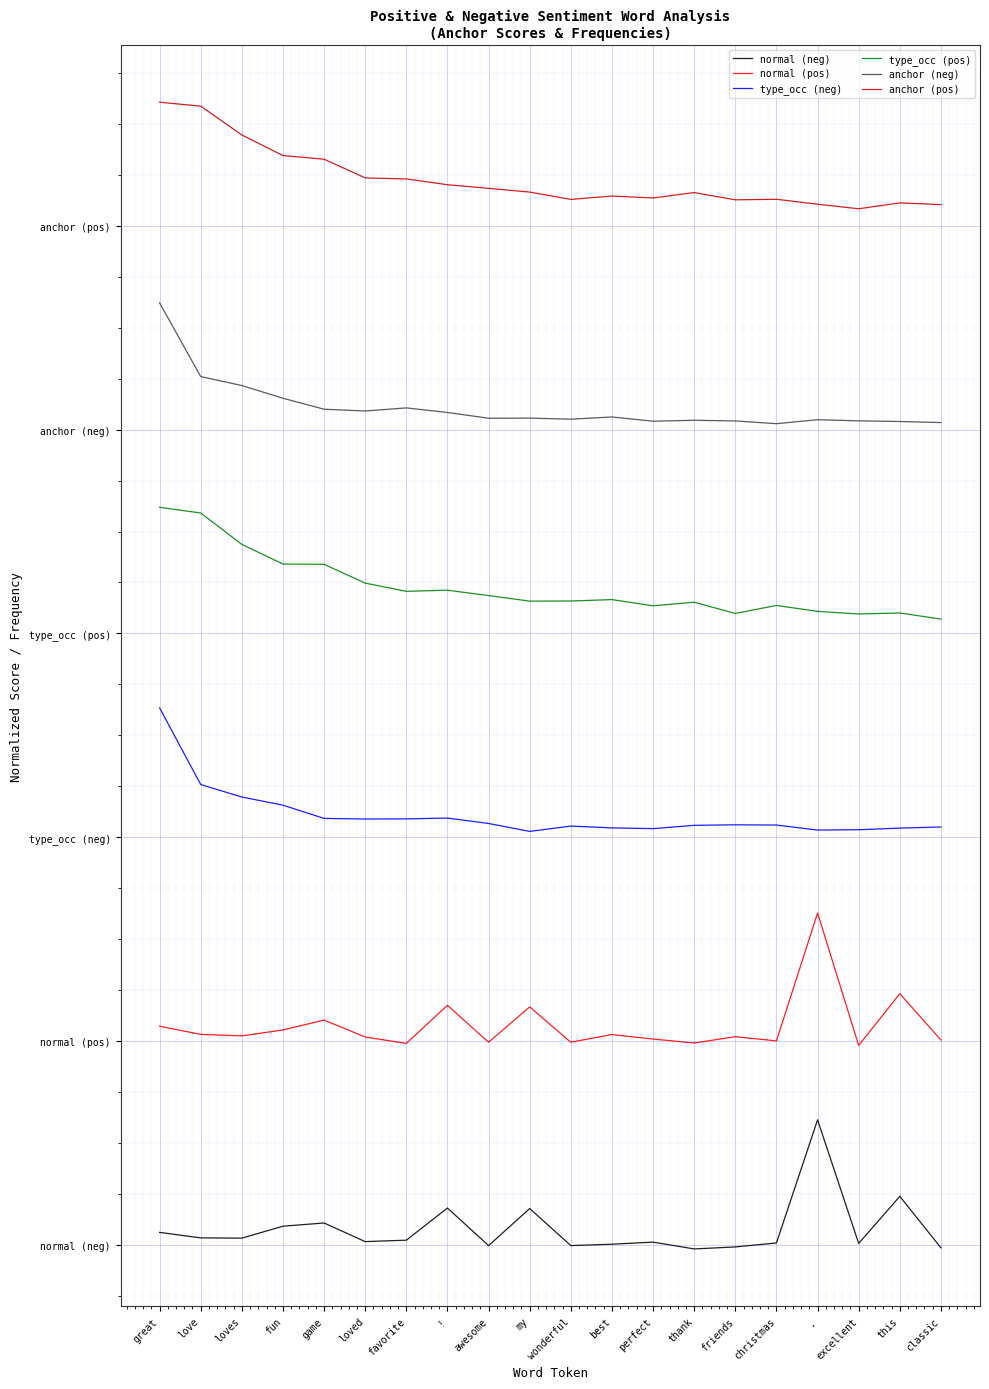

At how many categories does at least one series exceed 12?

20